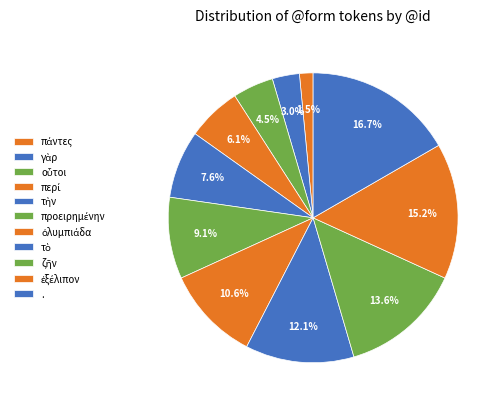

What percentage is the πάντες slice, to the nearest percent?

2%